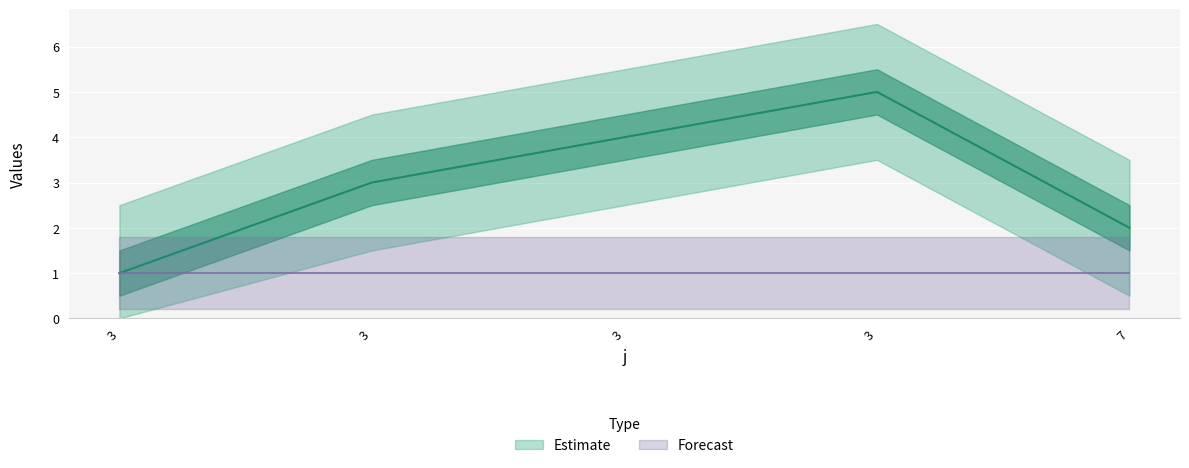

How many values are below 3?

2